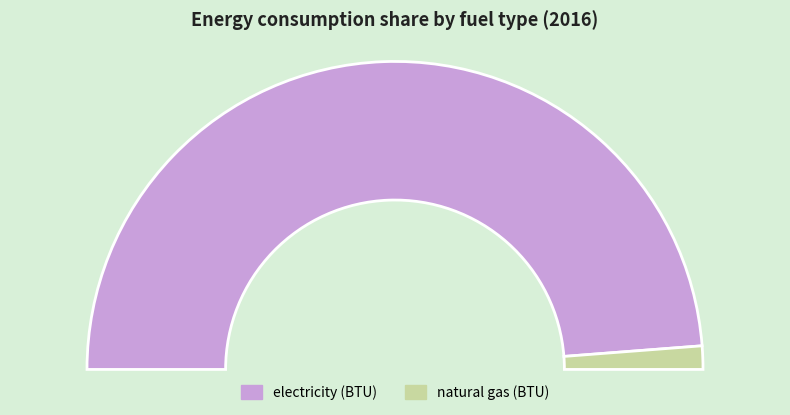

Which slice is the smallest?

natural gas (BTU)